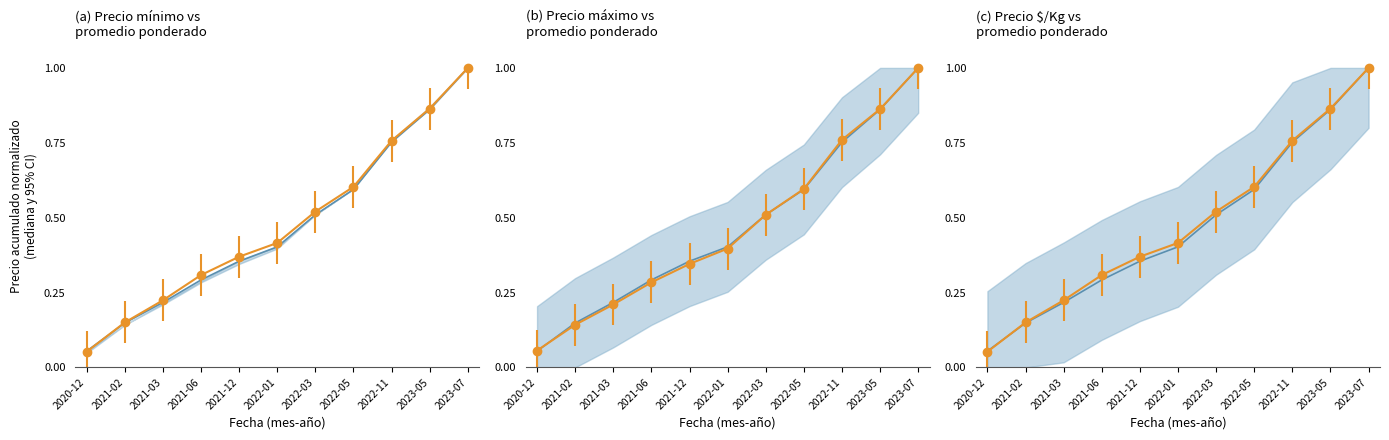

The value at 2021-02 is 0.1. True or false?

True